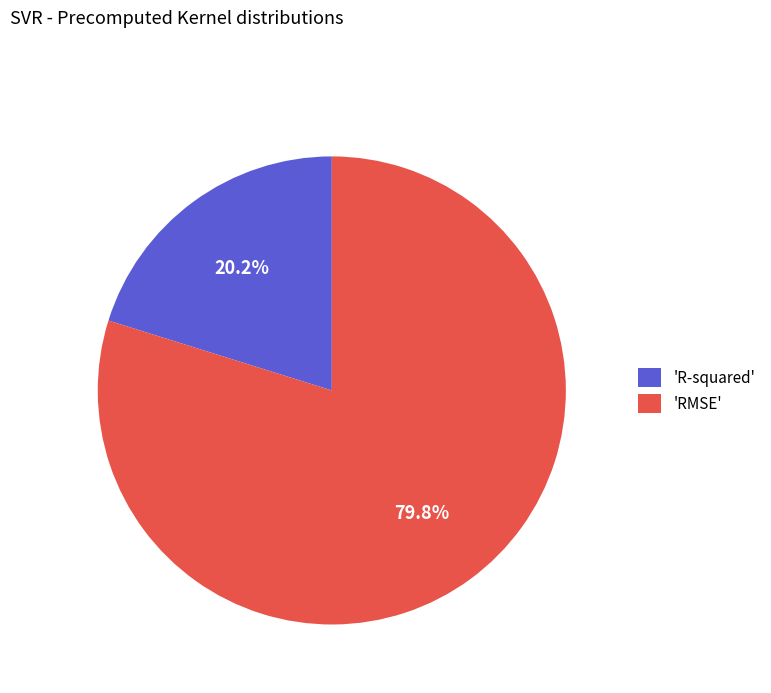

Which category has the biggest portion of the pie?

'RMSE'